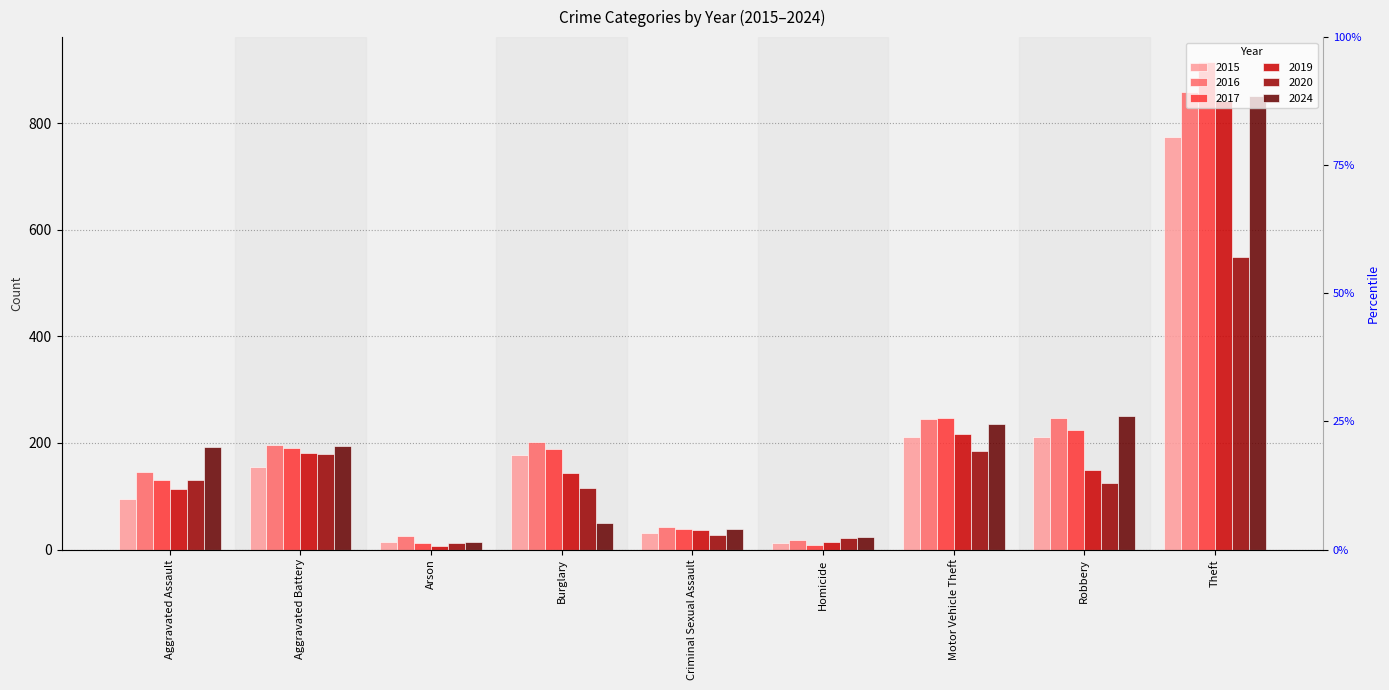

How many data points does each series have?

9